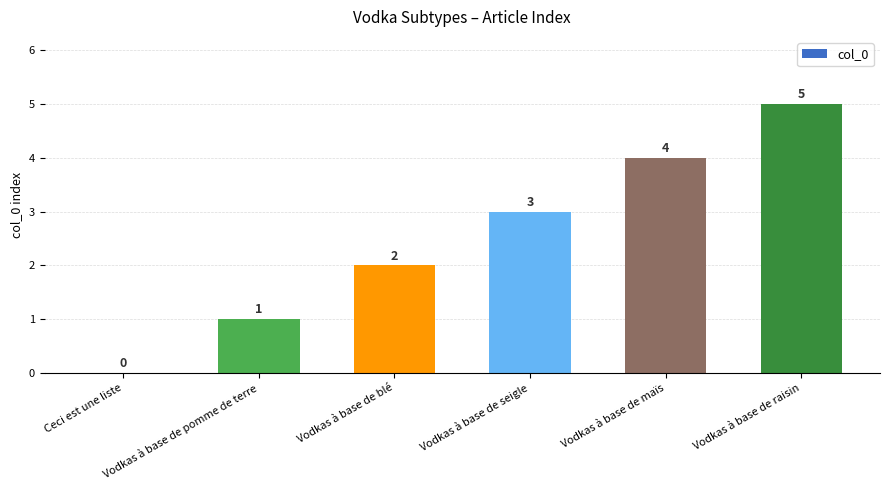

Read the value at Vodkas à base de raisin.

5